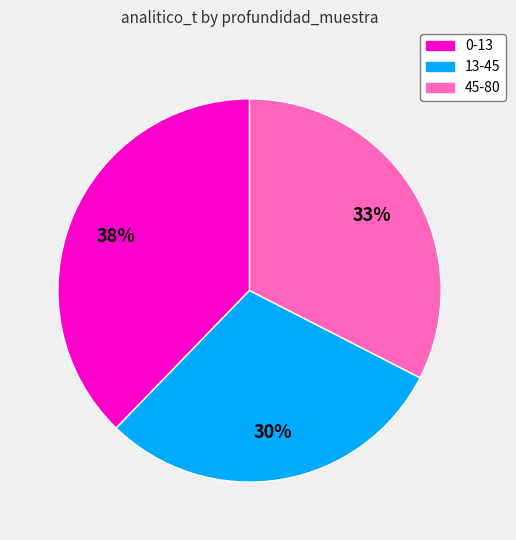

Combined, do 45-80 and 13-45 account for over 50%?

Yes